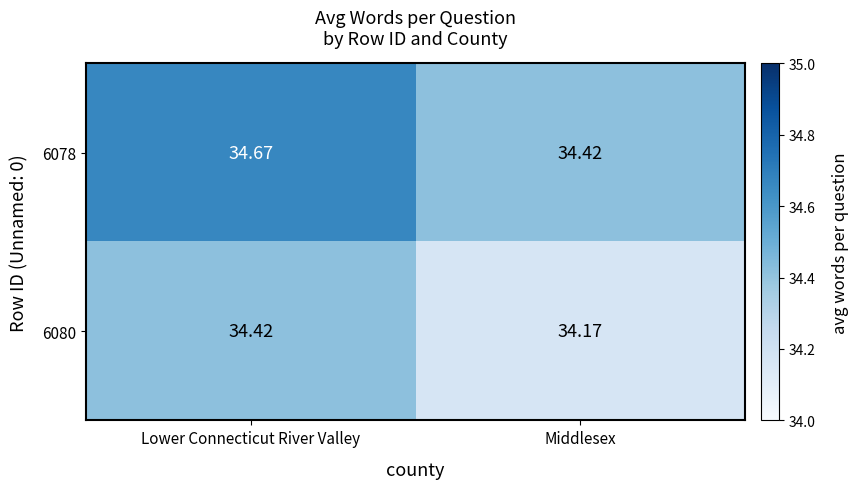

At which category is the sum across all series the highest?

Lower Connecticut River Valley